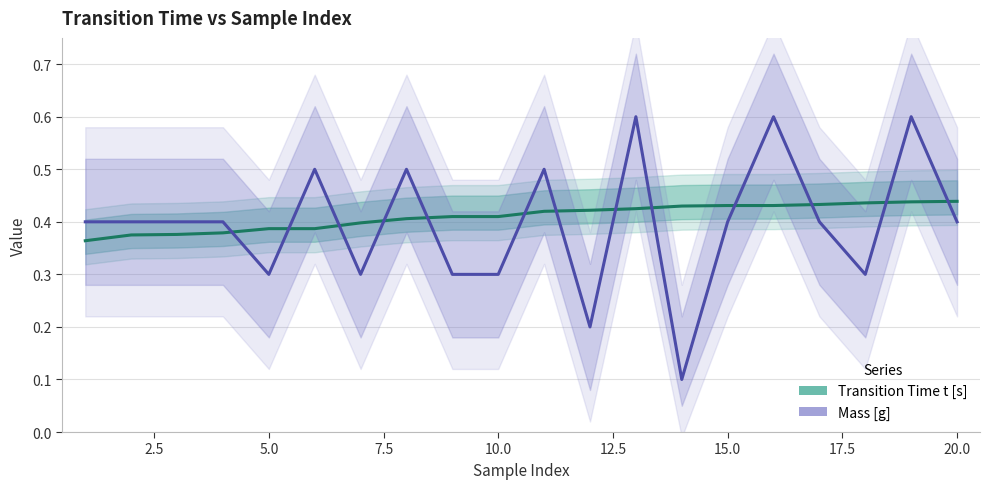

Is this an area chart (filled region under the line)?

No